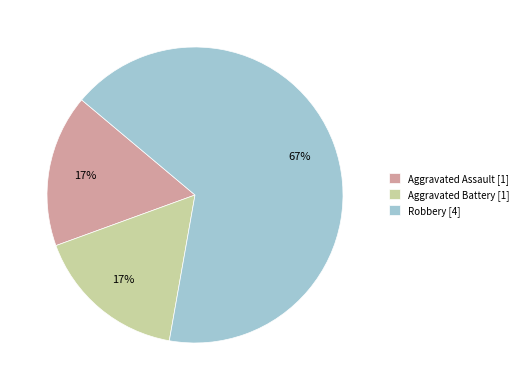

How many slices are in this pie chart?

3